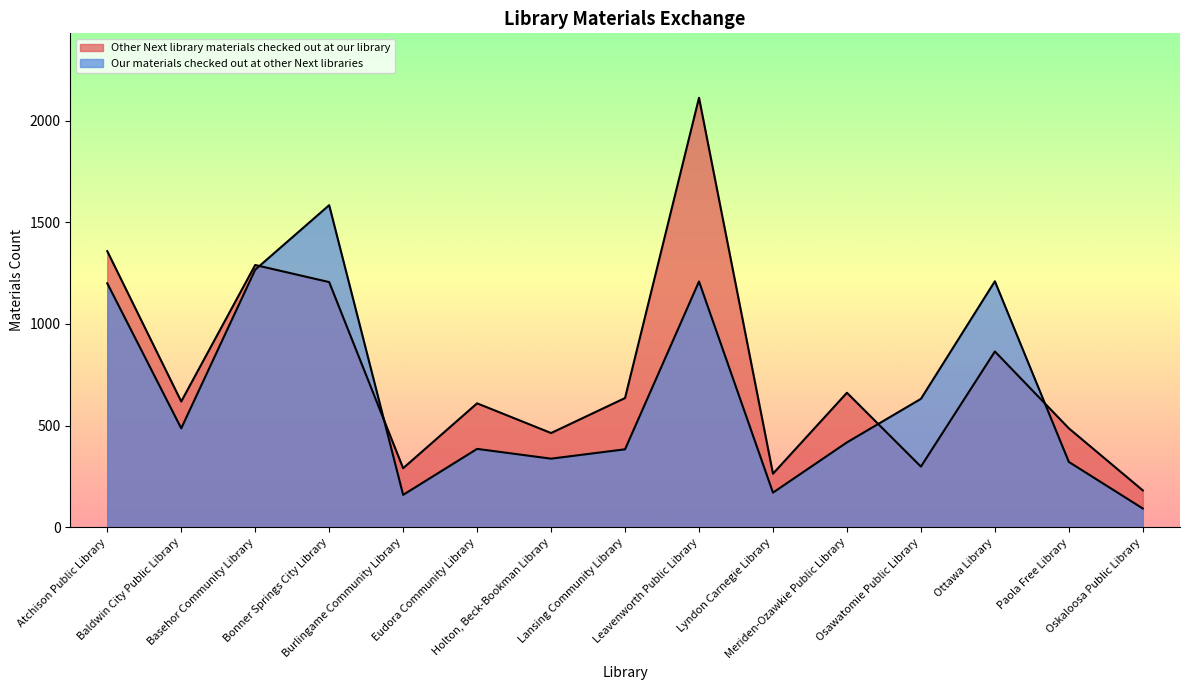

Rank the series by their maximum value, from lowest to highest.

Our materials checked out at other Next libraries, Other Next library materials checked out at our library